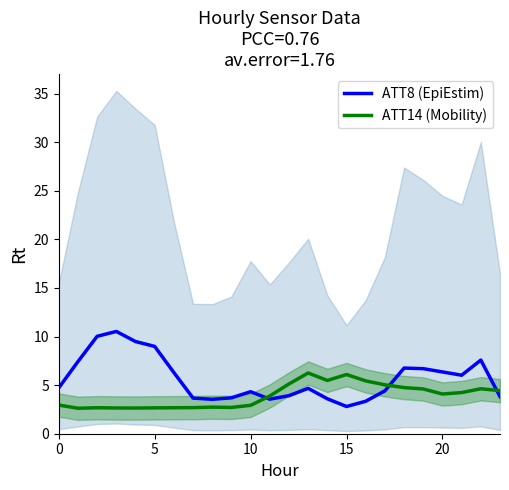

At which category does ATT8 (EpiEstim) reach its first local valley?

8